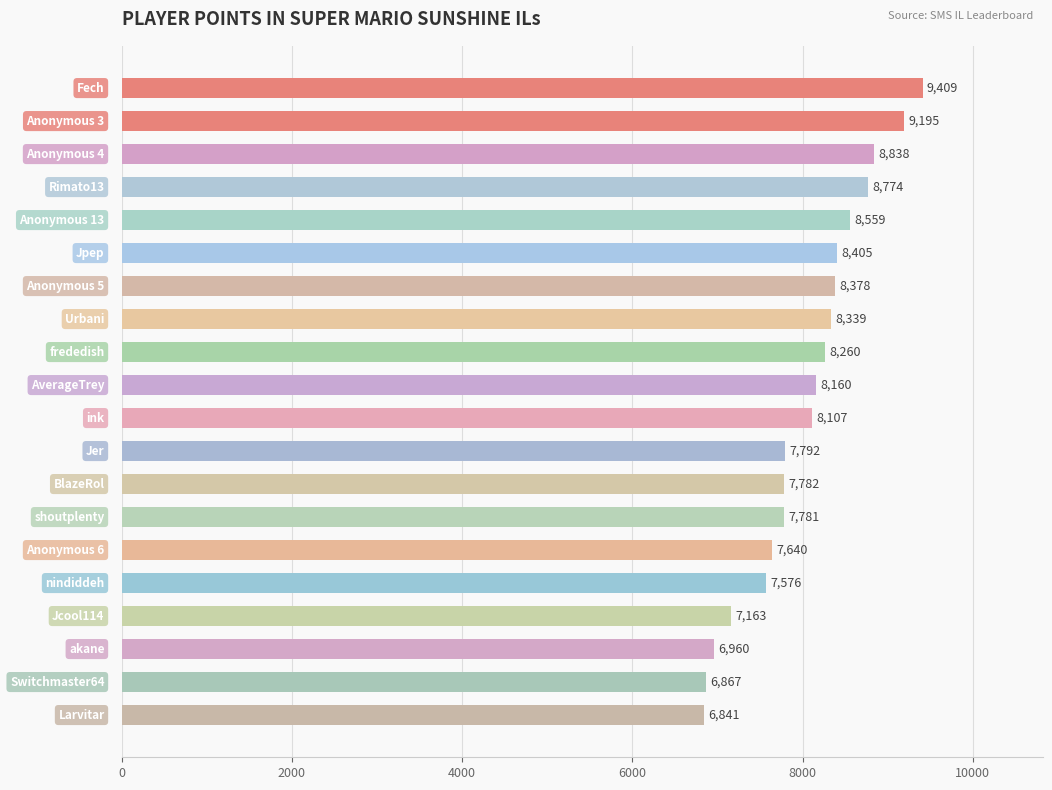

What is the value of the 10th bar from the top?

8160